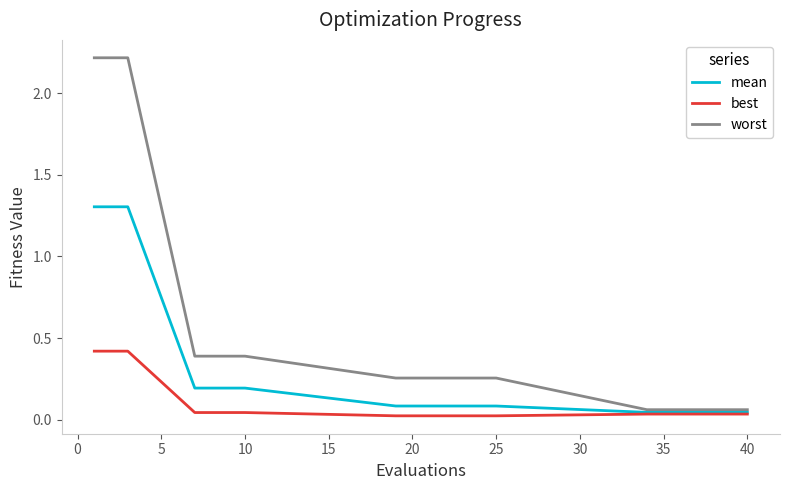

What is the greatest value displayed?

2.2